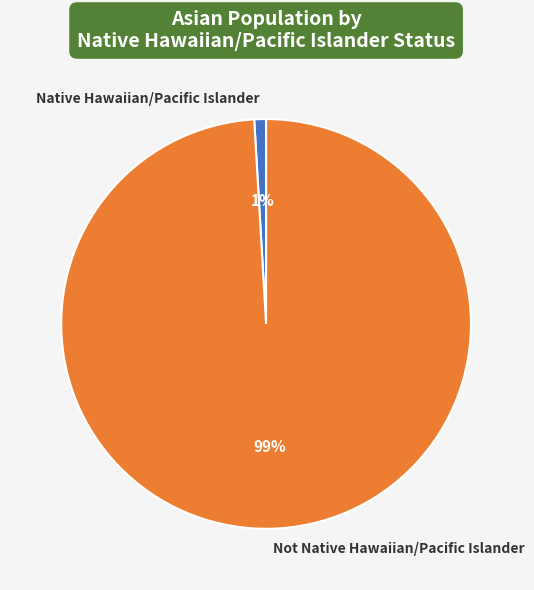

Between Native Hawaiian/Pacific Islander and Not Native Hawaiian/Pacific Islander, which is larger?

Not Native Hawaiian/Pacific Islander